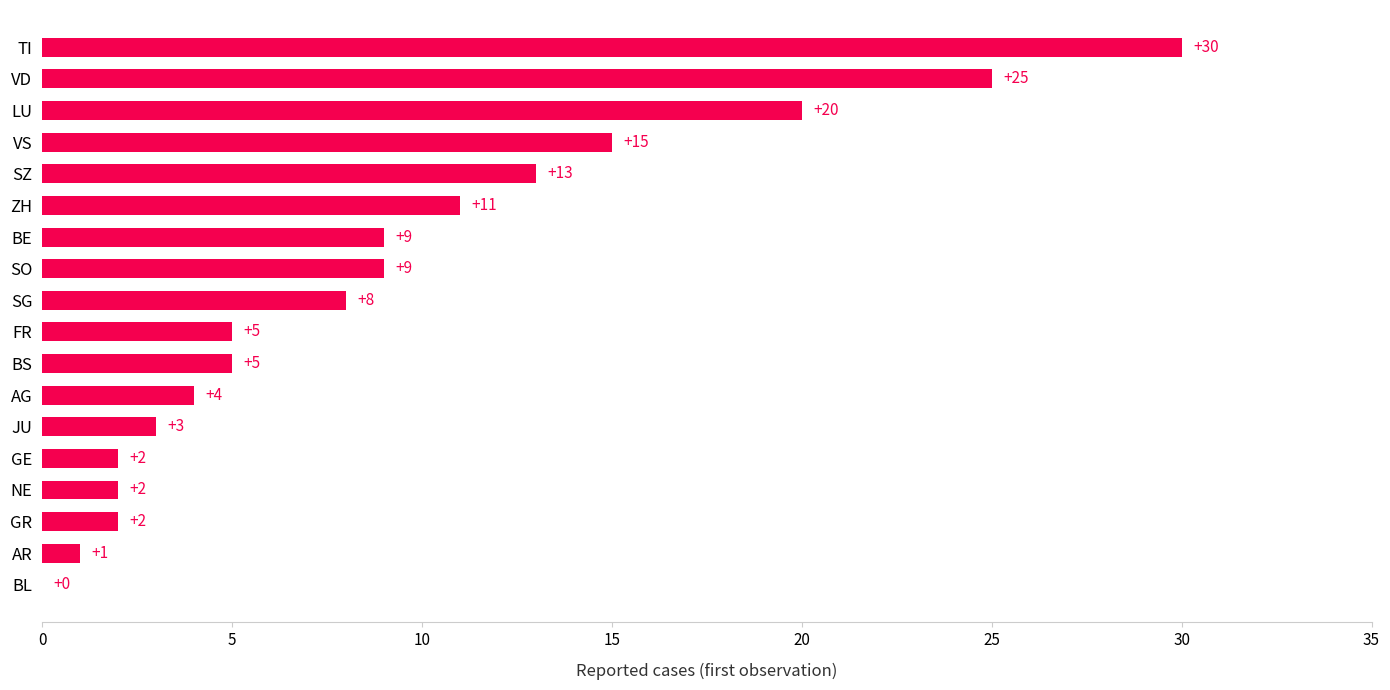

What is the maximum value shown in the chart?

30